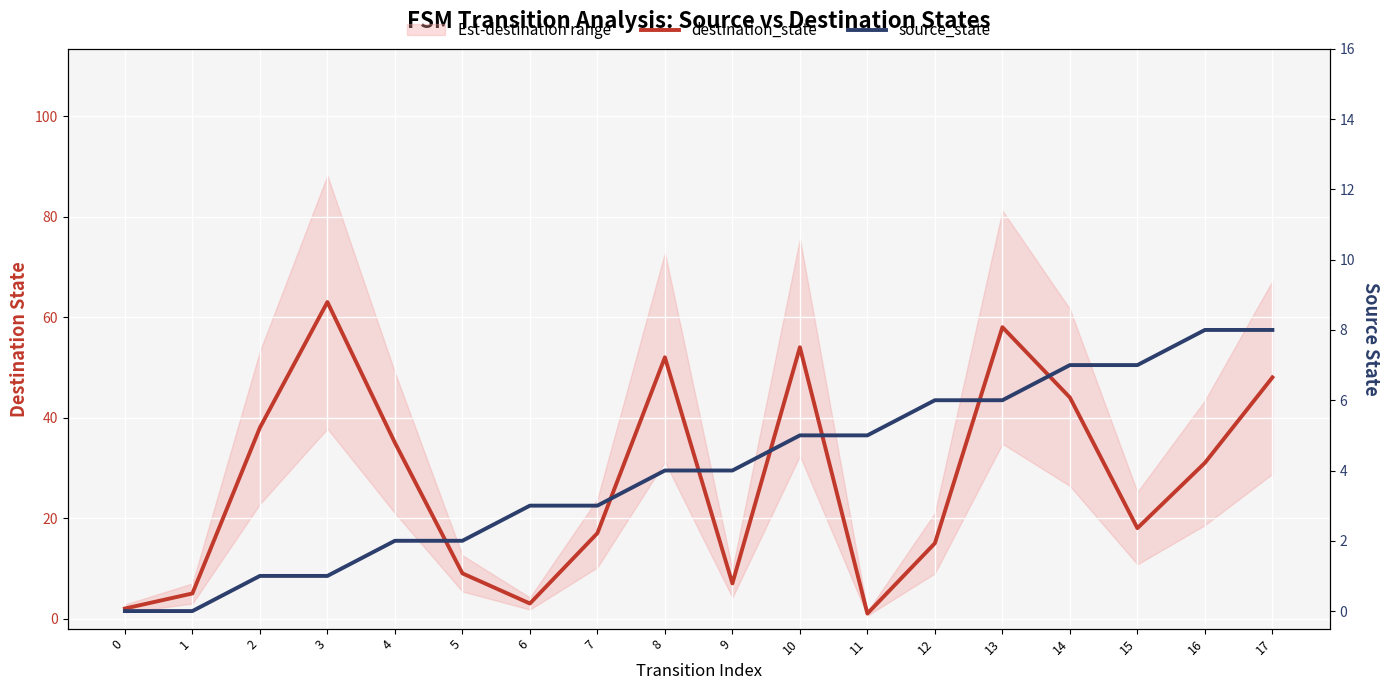

How many values in source_state are above zero?

16